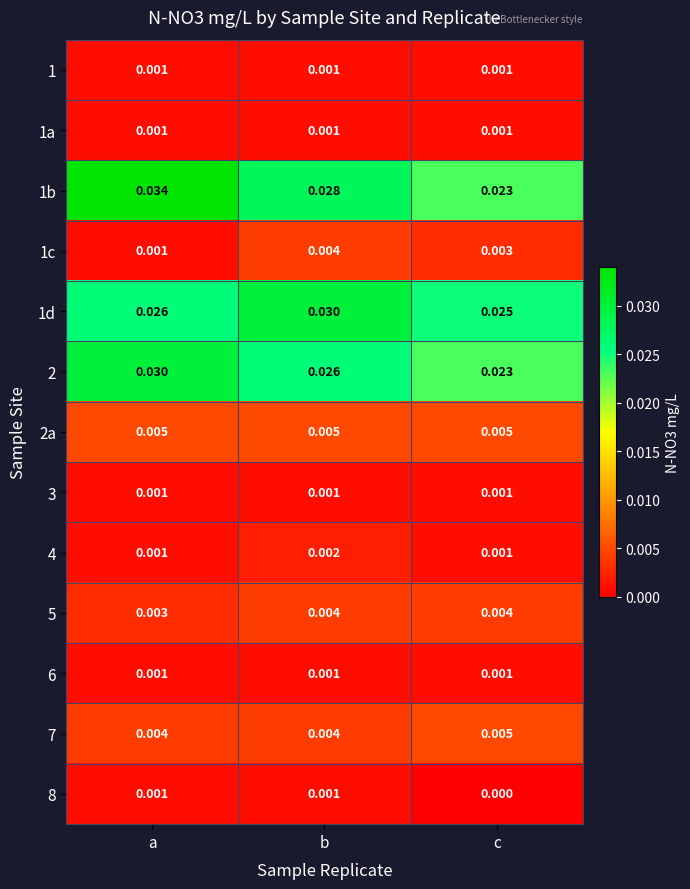

Which label corresponds to the smallest value in the chart?

c